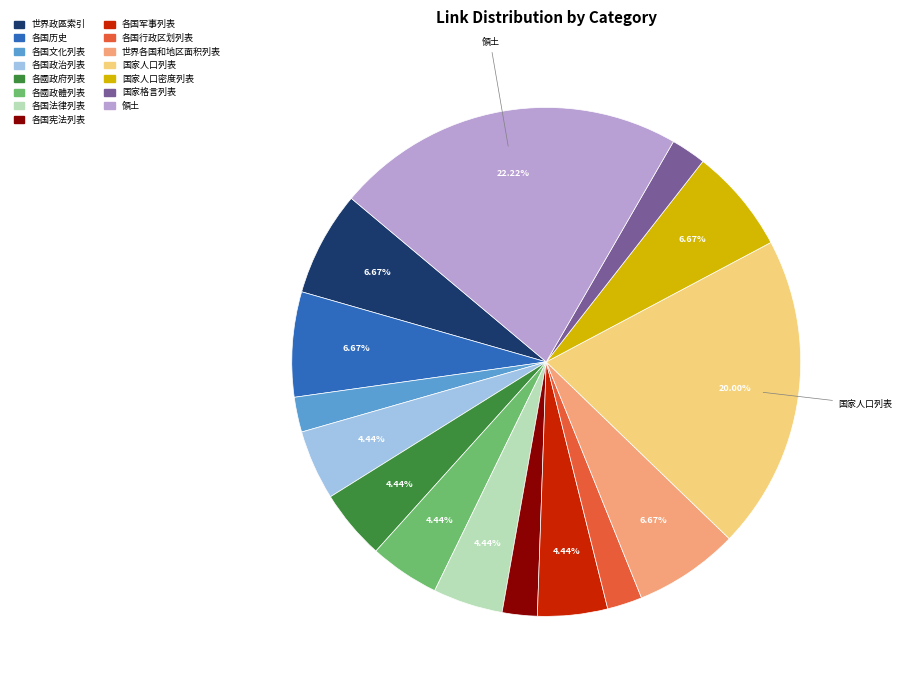

What is the ratio of the value at 各国行政区划列表 to the value at 各國政體列表?

0.5